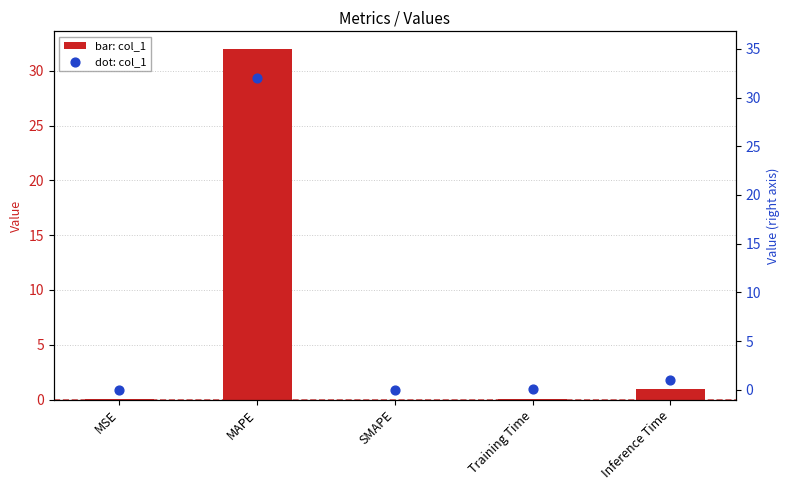

At which category is the sum across all series the highest?

MAPE